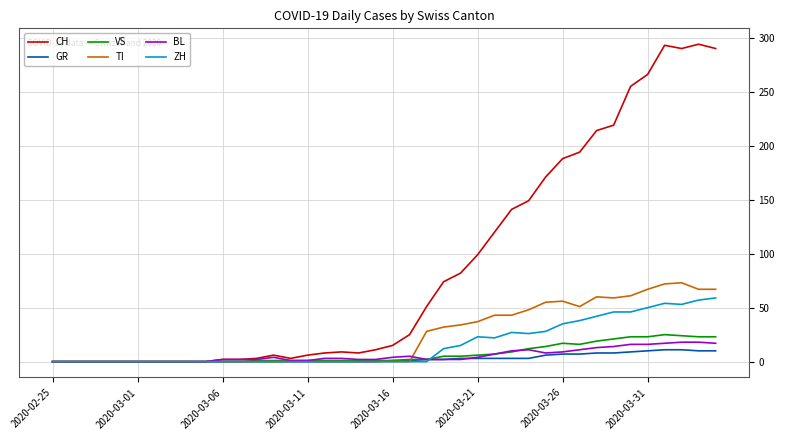

Which series has the largest total across all categories?

CH